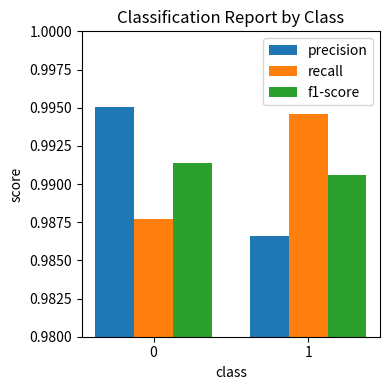

At 1, list the series in order from largest to smallest.

recall, f1-score, precision